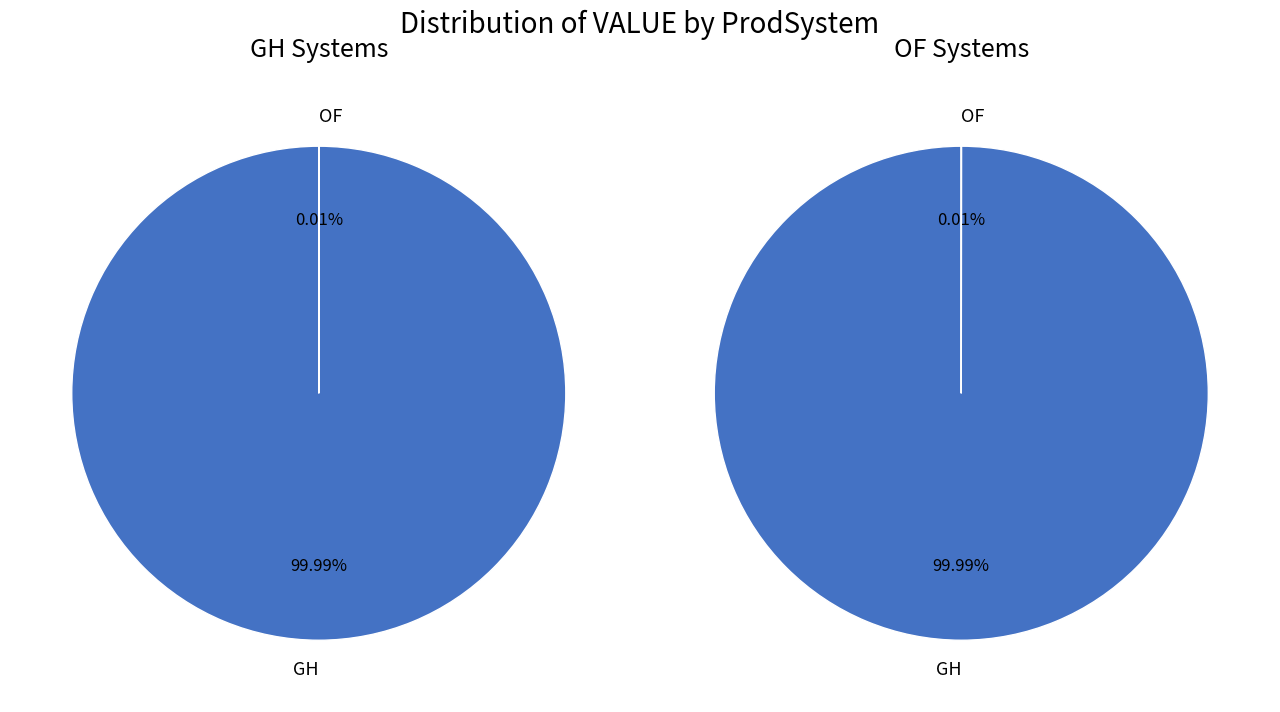

How many segments does this pie chart have?

4